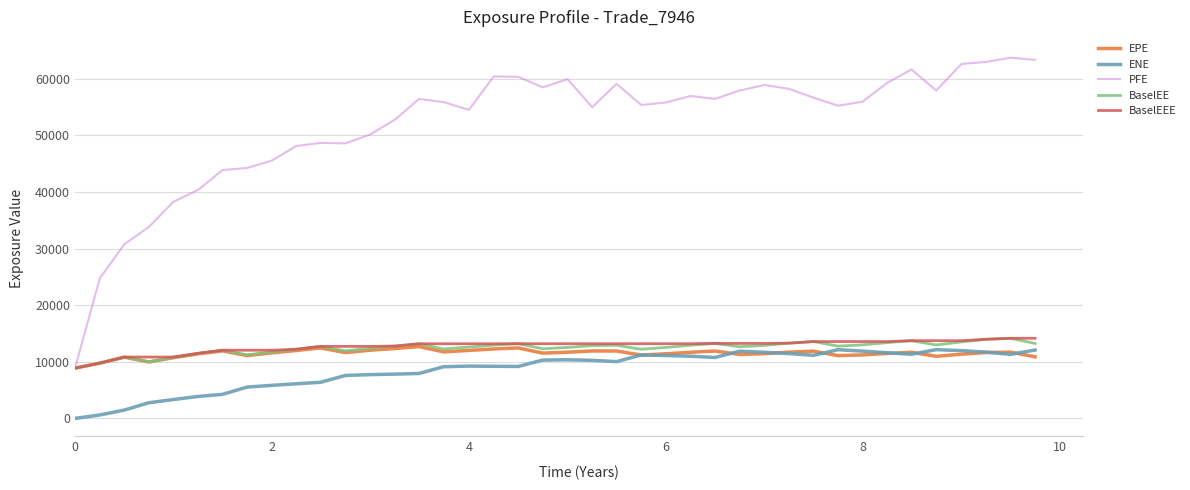

What is the lowest value of the BaselEEE series?

8888.2